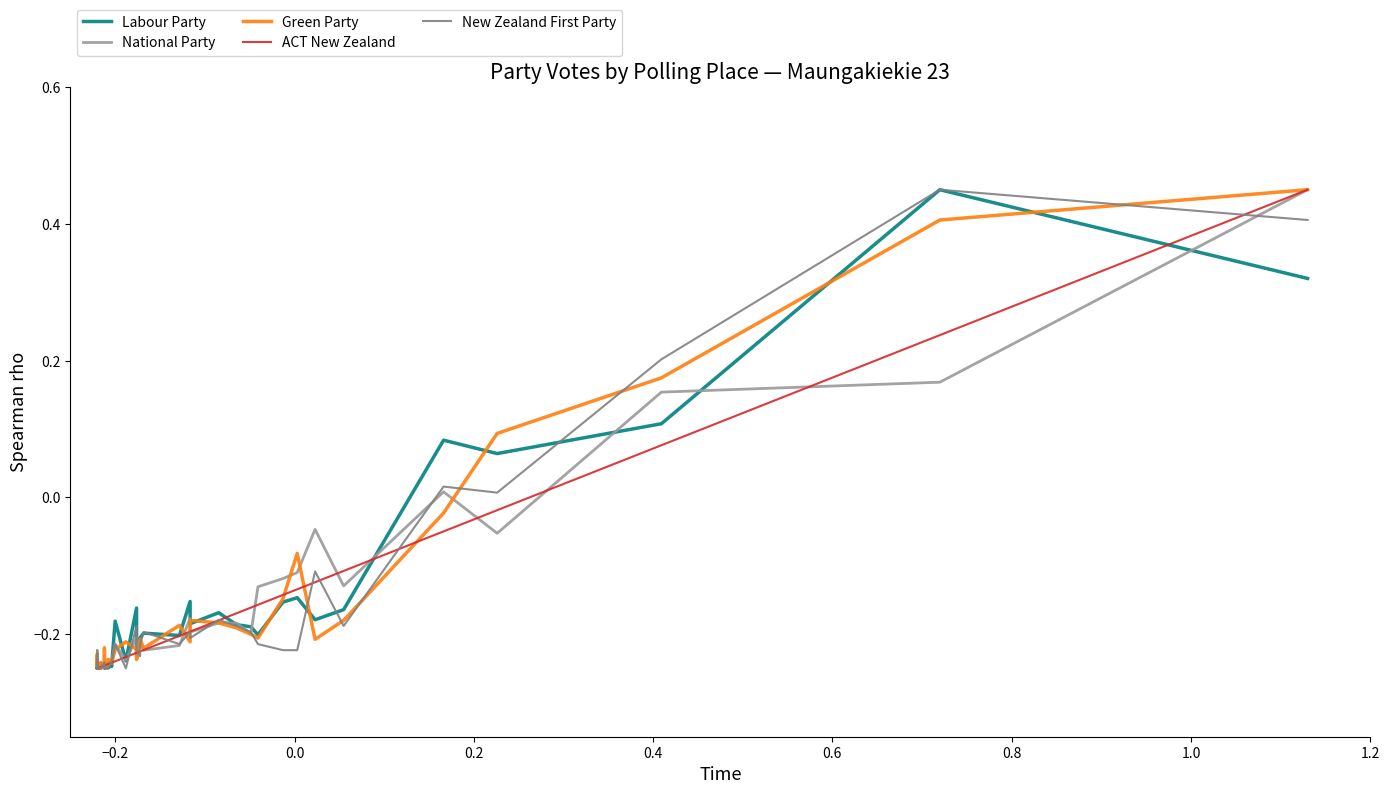

Reading right to left, transcribe all the data shown in this chart.

Labour Party: 0.3	0.4	0.1	0.1	0.1	-0.2	-0.2	-0.1	-0.2	-0.2	-0.2	-0.2	-0.2	-0.2	-0.2	-0.2	-0.2	-0.2	-0.2	-0.2	-0.2	-0.2	-0.2	-0.2	-0.2	-0.2	-0.2	-0.2	-0.2	-0.2	-0.2	-0.2	-0.2	-0.2	-0.2	-0.2	-0.2	-0.2	-0.2	-0.2
National Party: 0.4	0.2	0.2	-0.1	0.0	-0.1	-0.0	-0.1	-0.1	-0.1	-0.2	-0.2	-0.2	-0.2	-0.2	-0.2	-0.2	-0.2	-0.2	-0.2	-0.2	-0.2	-0.2	-0.2	-0.2	-0.2	-0.2	-0.2	-0.2	-0.2	-0.2	-0.2	-0.2	-0.2	-0.2	-0.2	-0.2	-0.2	-0.2	-0.2
Green Party: 0.4	0.4	0.2	0.1	-0.0	-0.2	-0.2	-0.1	-0.1	-0.2	-0.2	-0.2	-0.2	-0.2	-0.2	-0.2	-0.2	-0.2	-0.2	-0.2	-0.2	-0.2	-0.2	-0.2	-0.2	-0.2	-0.2	-0.2	-0.2	-0.2	-0.2	-0.2	-0.2	-0.2	-0.2	-0.2	-0.2	-0.2	-0.2	-0.2
ACT New Zealand: 0.4	0.2	0.1	-0.0	-0.0	-0.1	-0.1	-0.1	-0.1	-0.2	-0.2	-0.2	-0.2	-0.2	-0.2	-0.2	-0.2	-0.2	-0.2	-0.2	-0.2	-0.2	-0.2	-0.2	-0.2	-0.2	-0.2	-0.2	-0.2	-0.2	-0.2	-0.2	-0.2	-0.2	-0.2	-0.2	-0.2	-0.2	-0.2	-0.2
New Zealand First Party: 0.4	0.4	0.2	0.0	0.0	-0.2	-0.1	-0.2	-0.2	-0.2	-0.2	-0.2	-0.2	-0.2	-0.2	-0.2	-0.2	-0.2	-0.2	-0.2	-0.2	-0.2	-0.2	-0.2	-0.2	-0.2	-0.2	-0.2	-0.2	-0.2	-0.2	-0.2	-0.2	-0.2	-0.2	-0.2	-0.2	-0.2	-0.2	-0.2